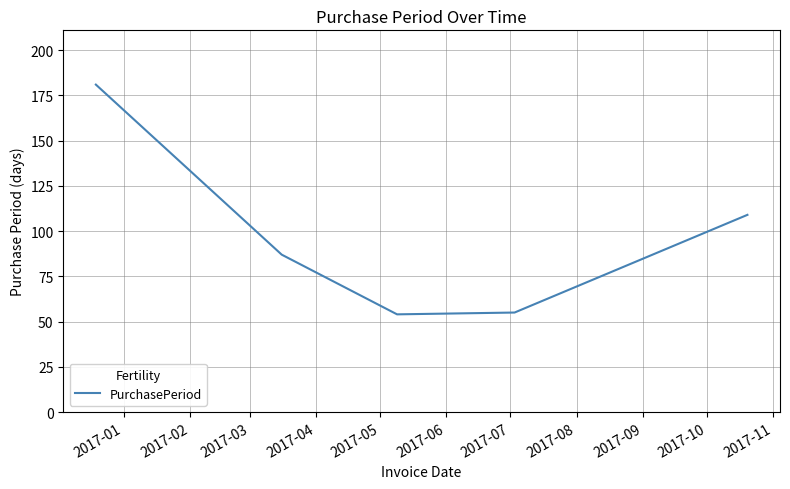

True or false: there are more than 0 points higher than both neighbors.

False